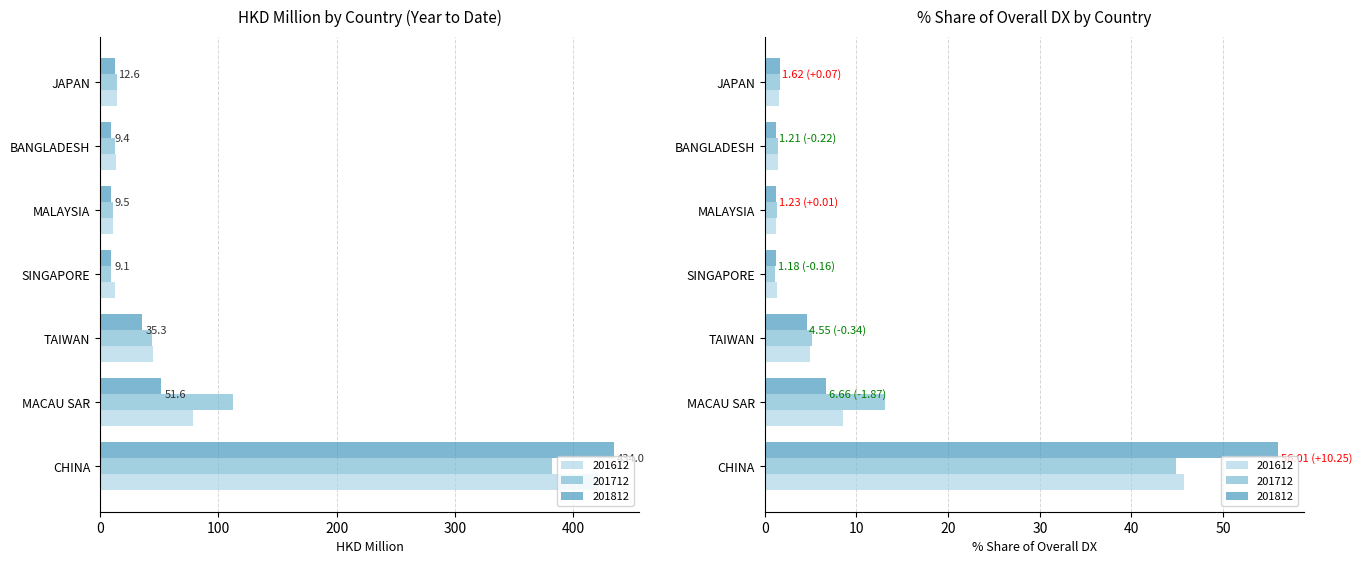

What is the value of the 201712 bar at the 3rd from the left?

44.0